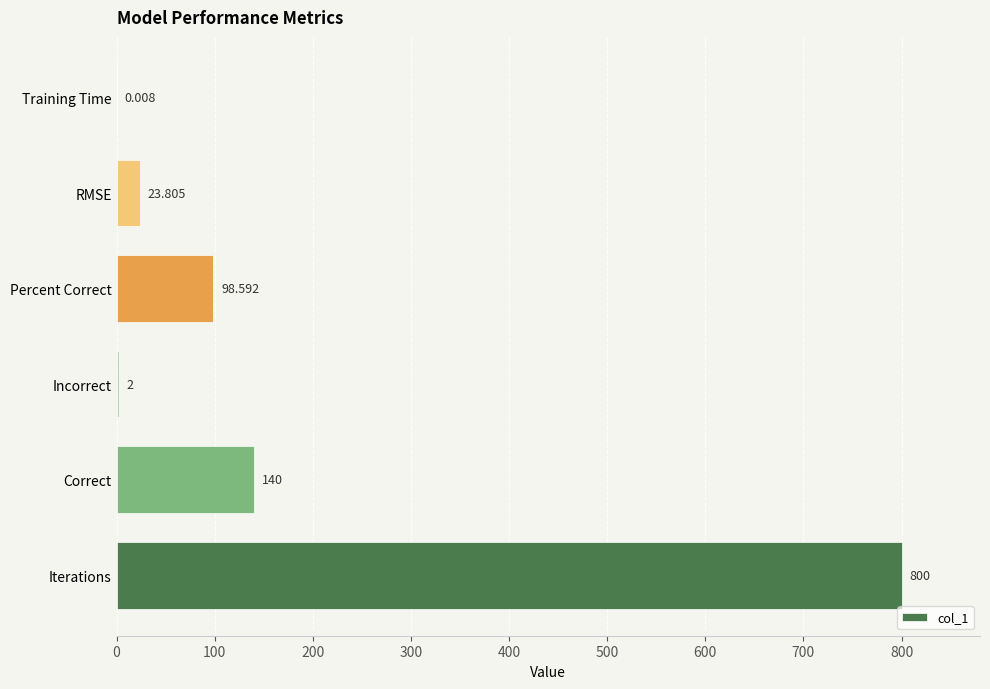

At which label is the value closest to 400?

Correct